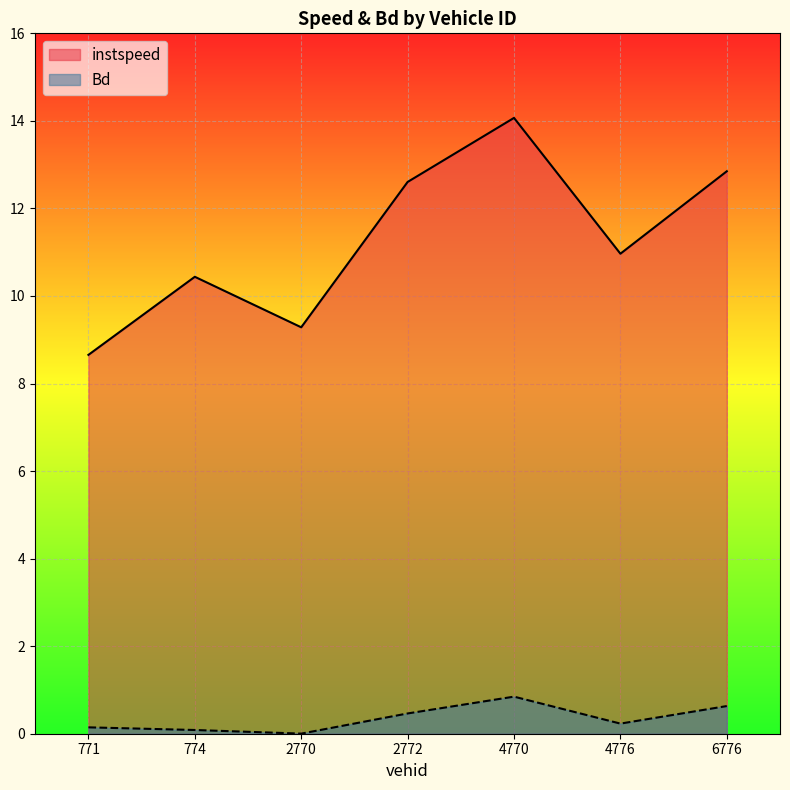

True or false: Bd and instspeed cross at least once.

False